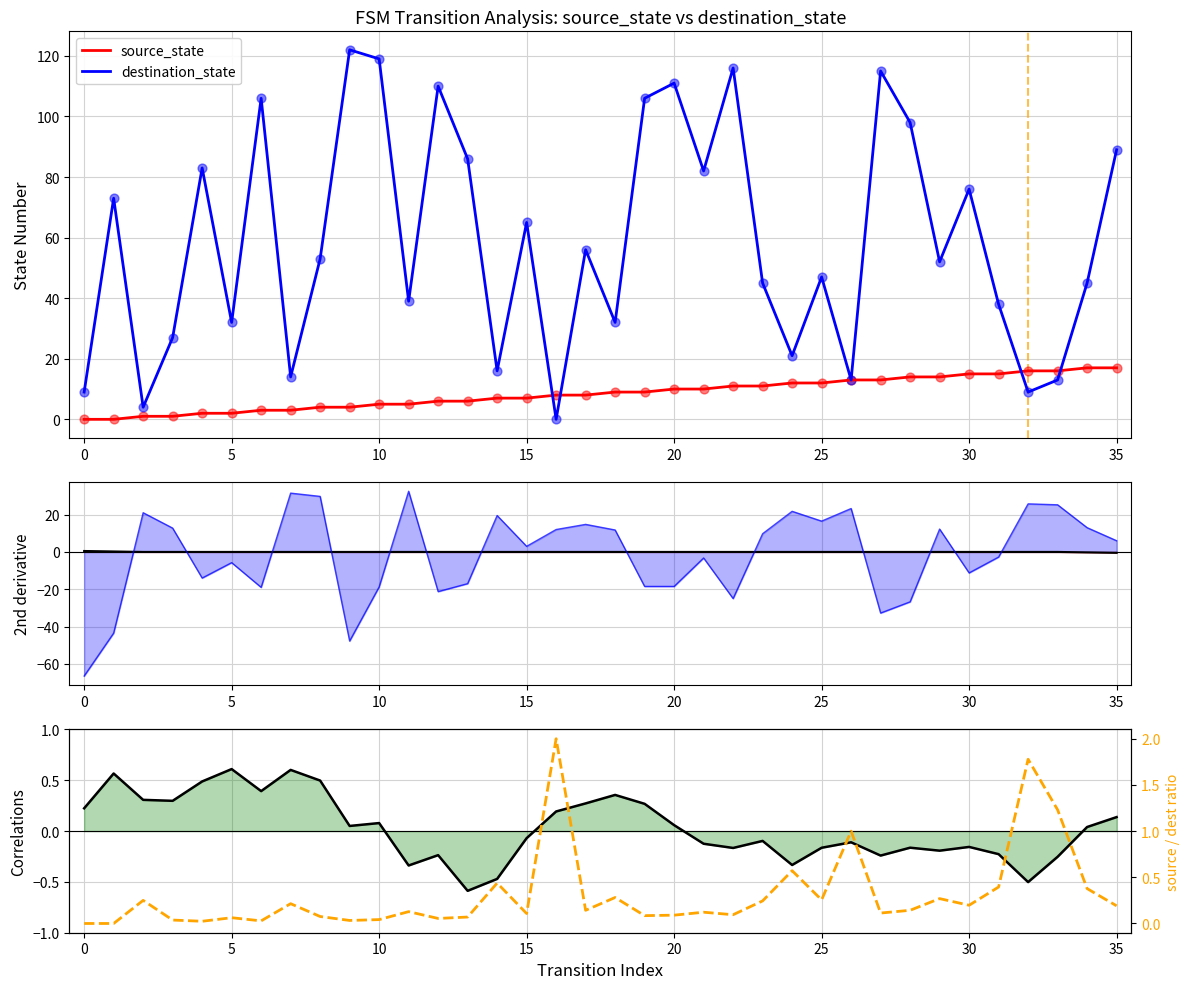

Which series has the largest Y range (max minus min)?

destination_state